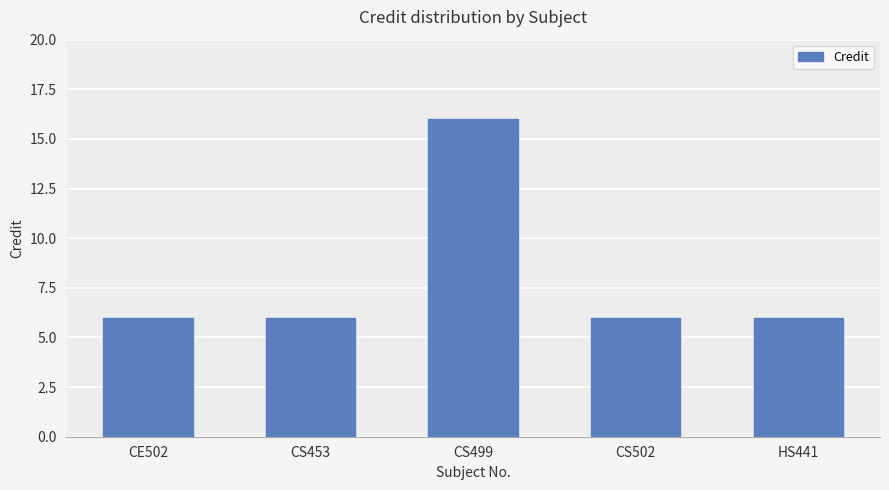

Between CS499 and HS441, which is larger?

CS499